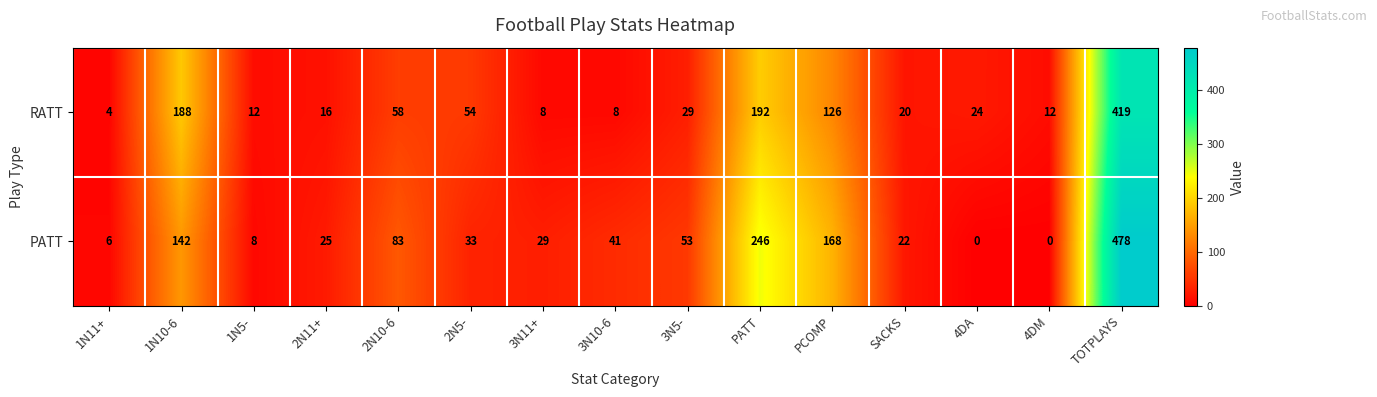

Reading left to right, list all the values displayed in this chart.

RATT: 4	188	12	16	58	54	8	8	29	192	126	20	24	12	419
PATT: 6	142	8	25	83	33	29	41	53	246	168	22	0	0	478